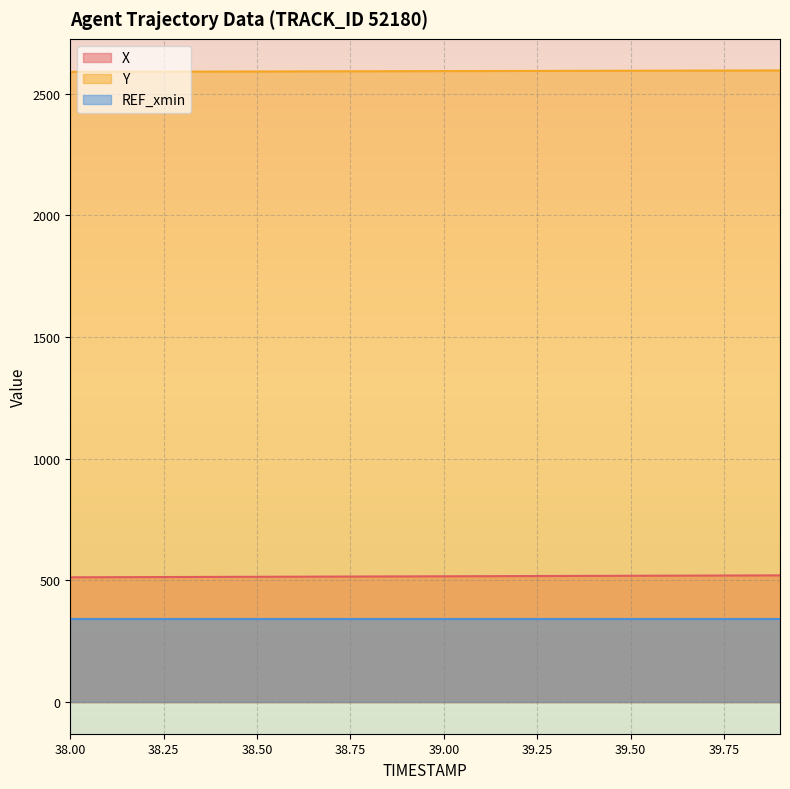

The Y series shows 928.6 at 38.00. True or false?

False